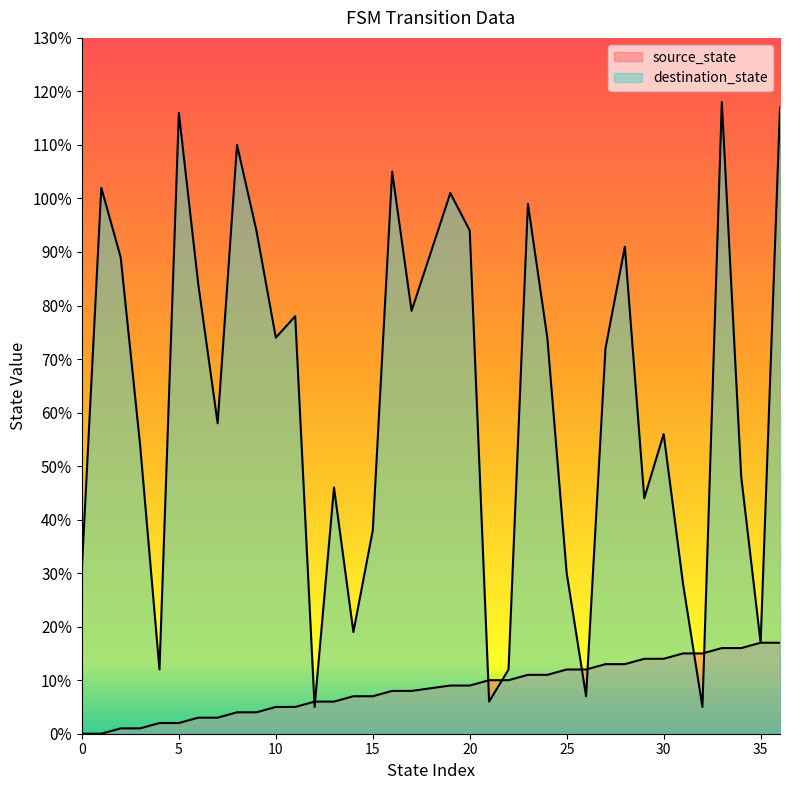

What is the total value across all series at 26?

19